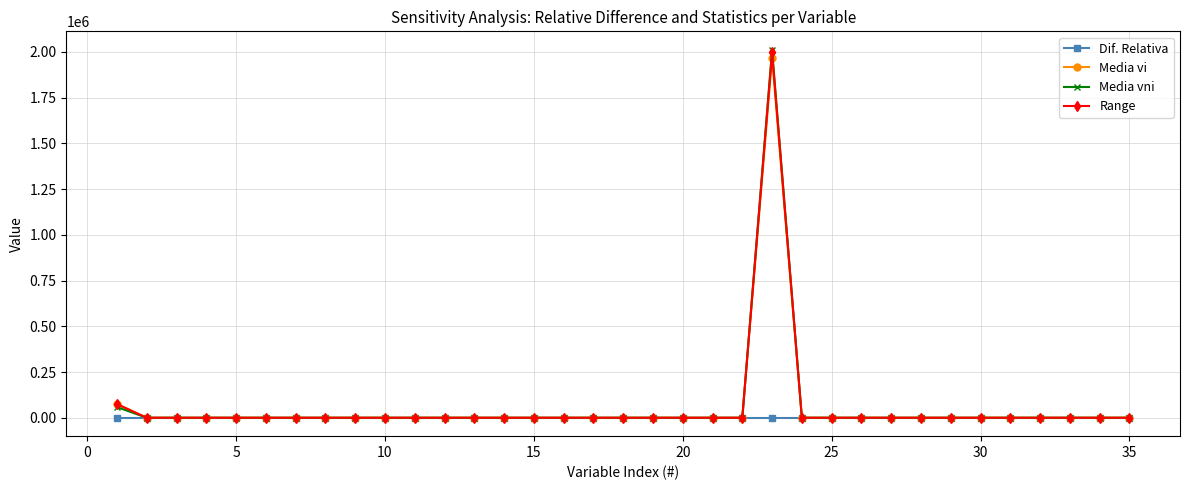

Which series has the largest range (max minus min)?

Media vni